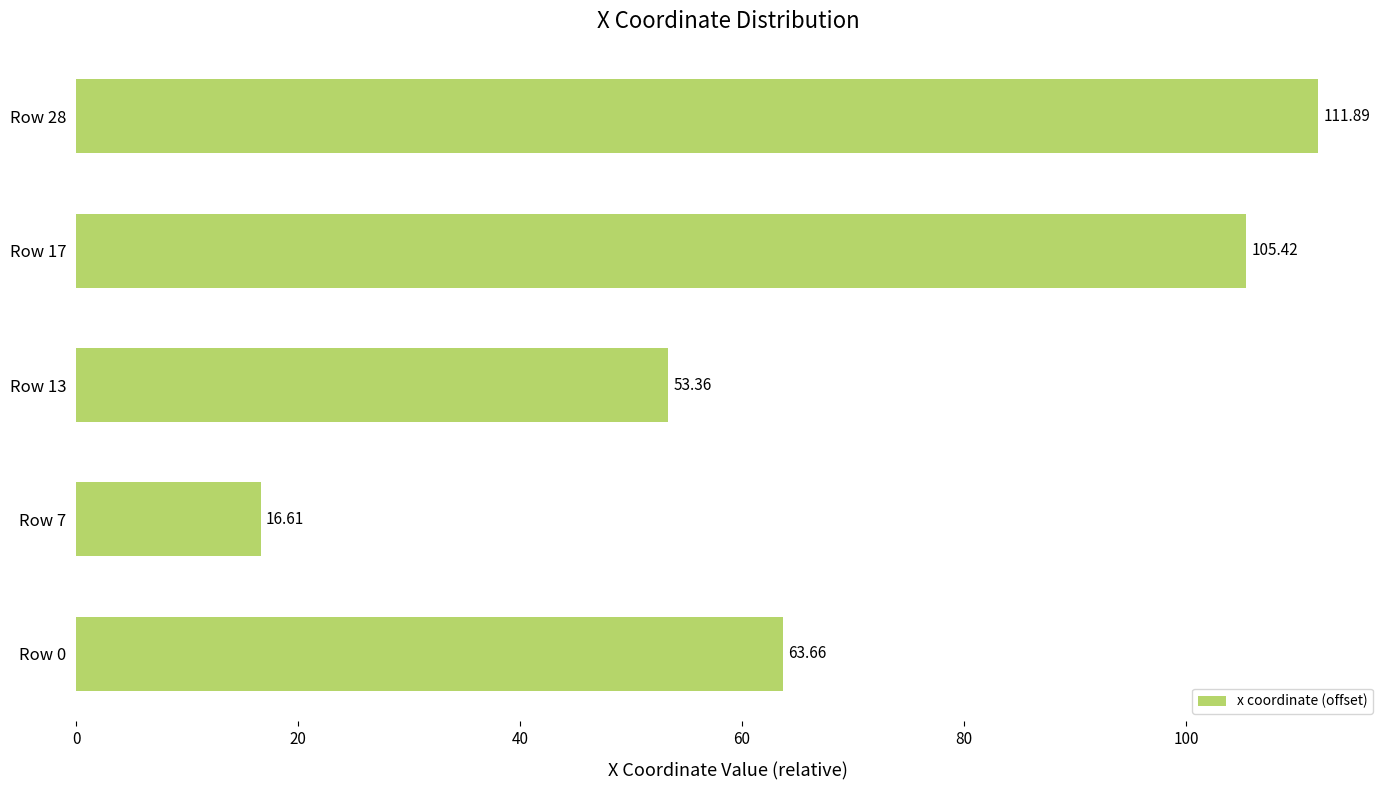

List the labels in order of value, smallest first.

Row 7, Row 13, Row 0, Row 17, Row 28